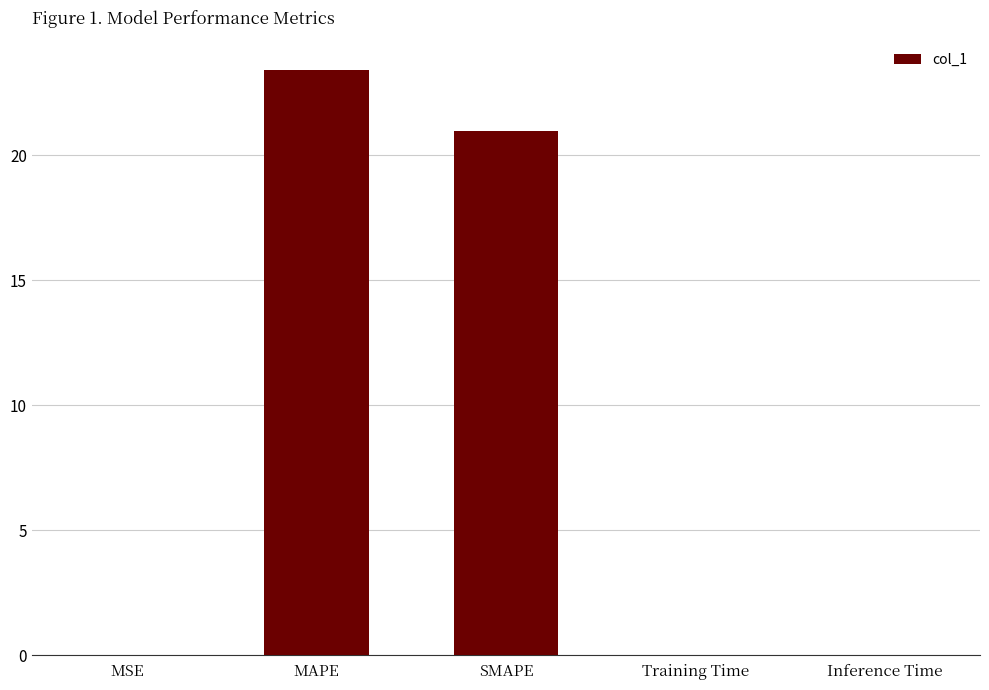

The chart shows a value of 32.2 at MAPE. True or false?

False